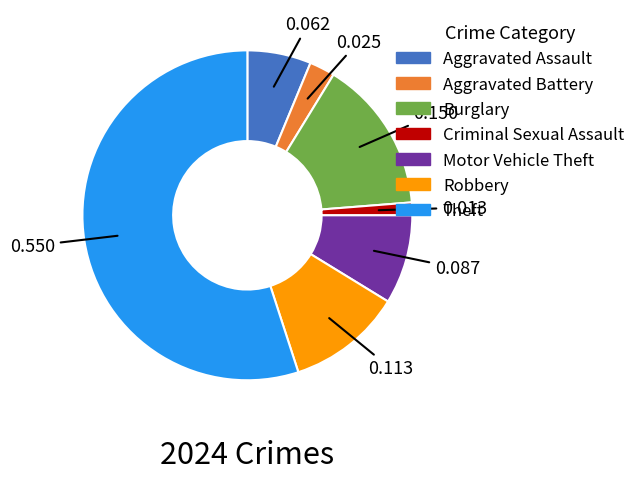

The Aggravated Assault slice represents 6% of the pie. True or false?

True